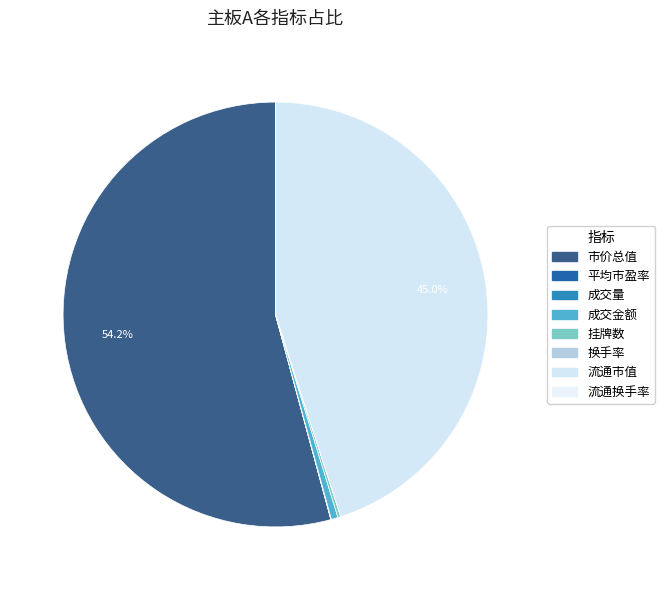

What percentage is NOT represented by 换手率?

100.0%